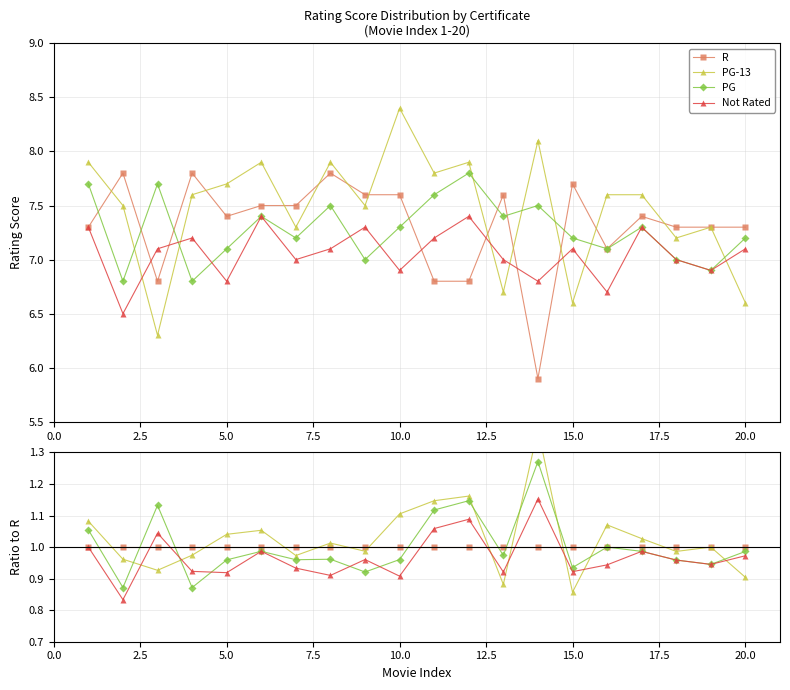

What is the lowest value of the Not Rated series?

0.8